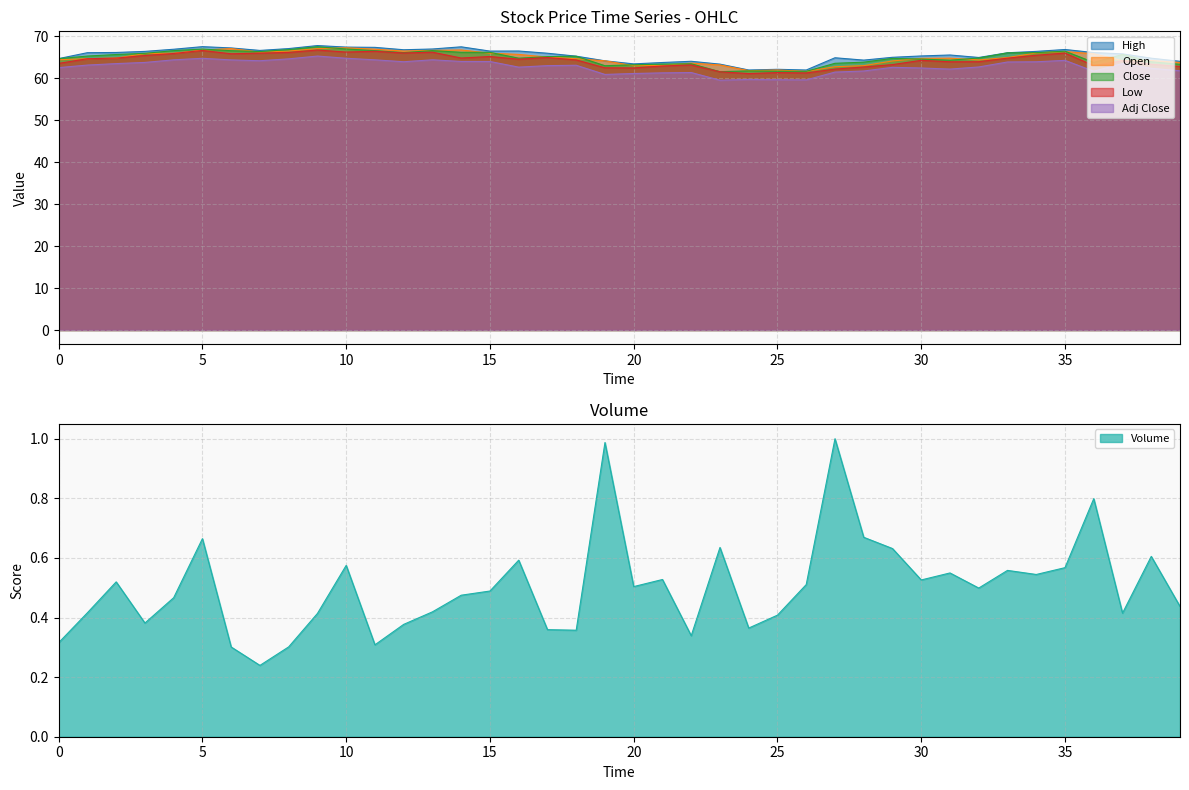

The value of Open at 15 is 86.1. True or false?

False